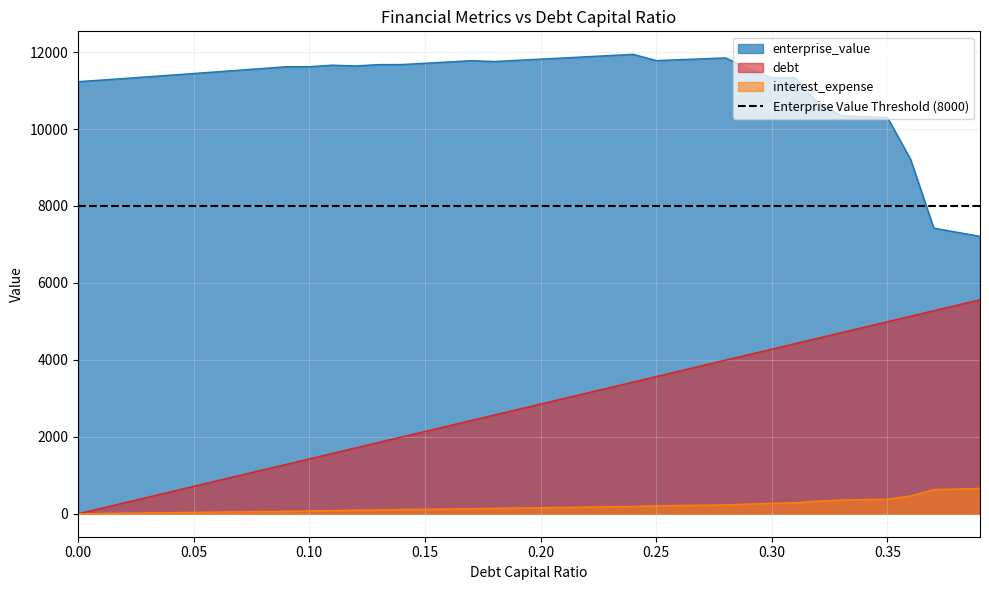

What is the label of the 33rd point from the right?

0.07